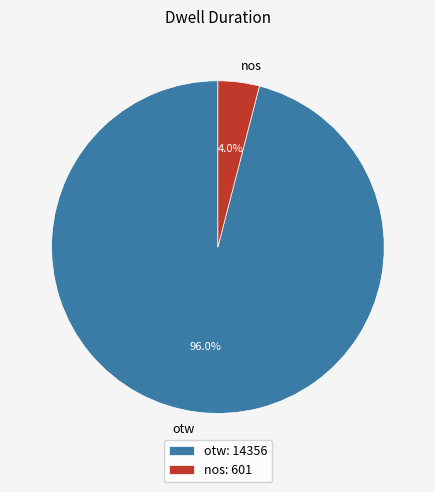

What percentage is NOT represented by otw?

4.0%